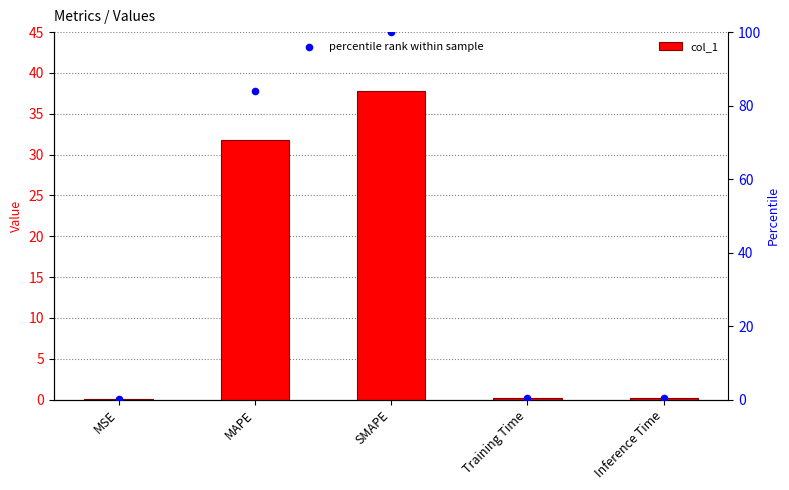

At which category is the sum across all series the highest?

SMAPE